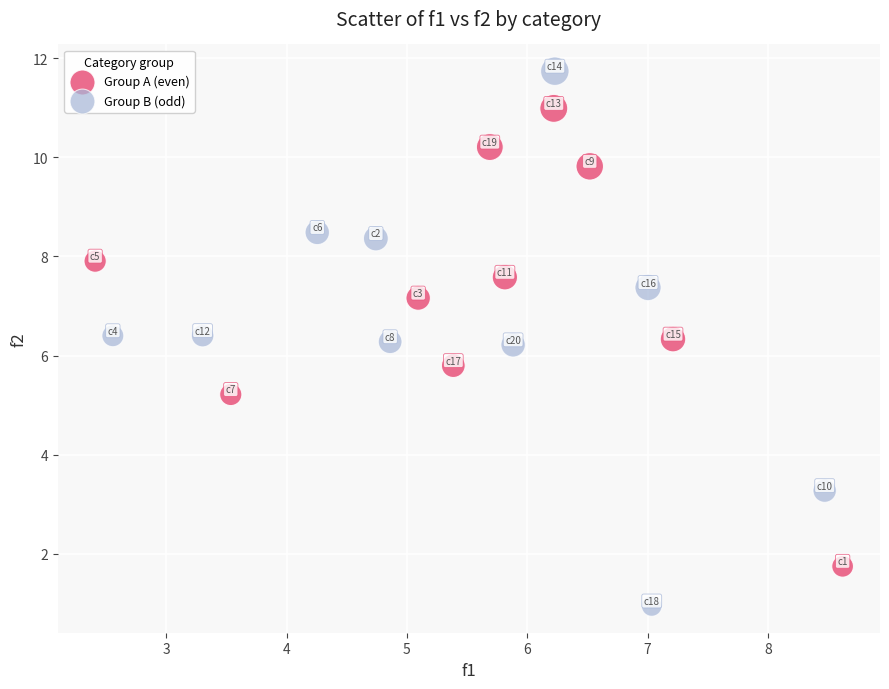

Which series has the widest spread of Y values?

Group B (odd)